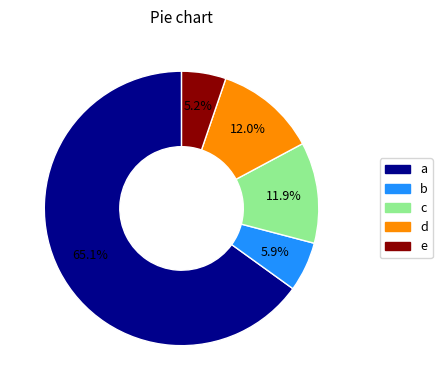

Is there a majority slice in this chart?

Yes